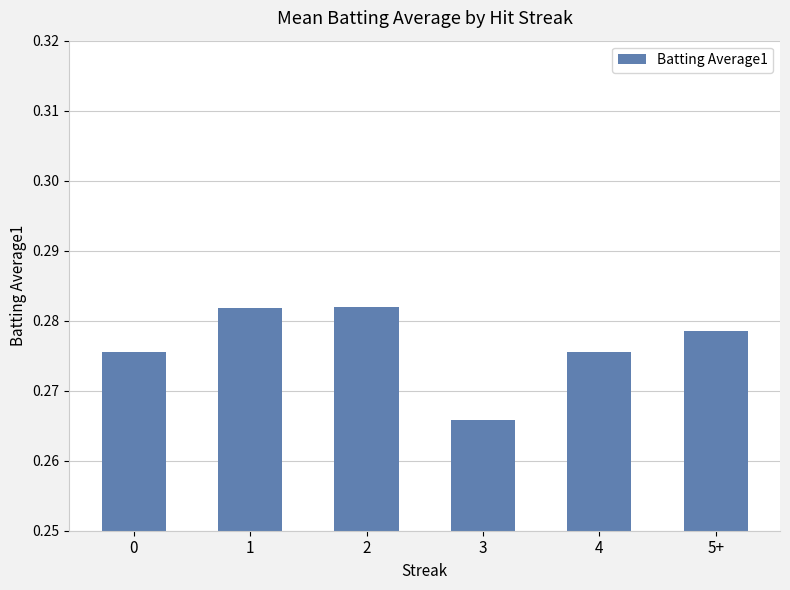

What is the label of the 4th bar from the right?

2